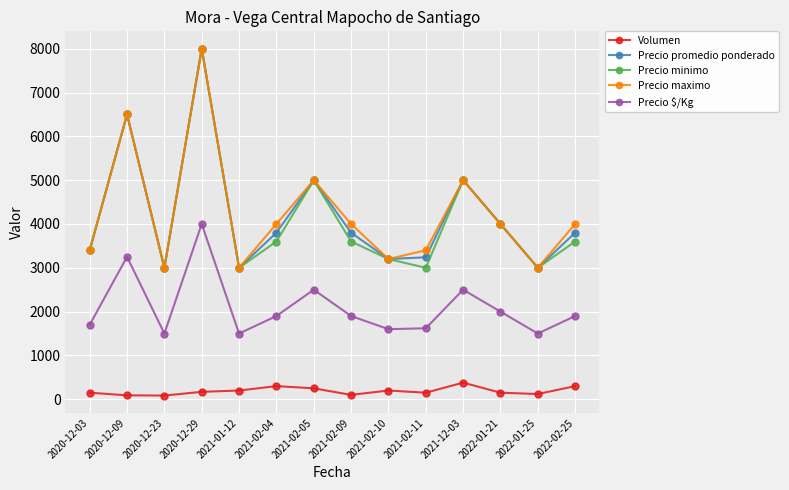

What is the sum of all Precio promedio ponderado values?

58740